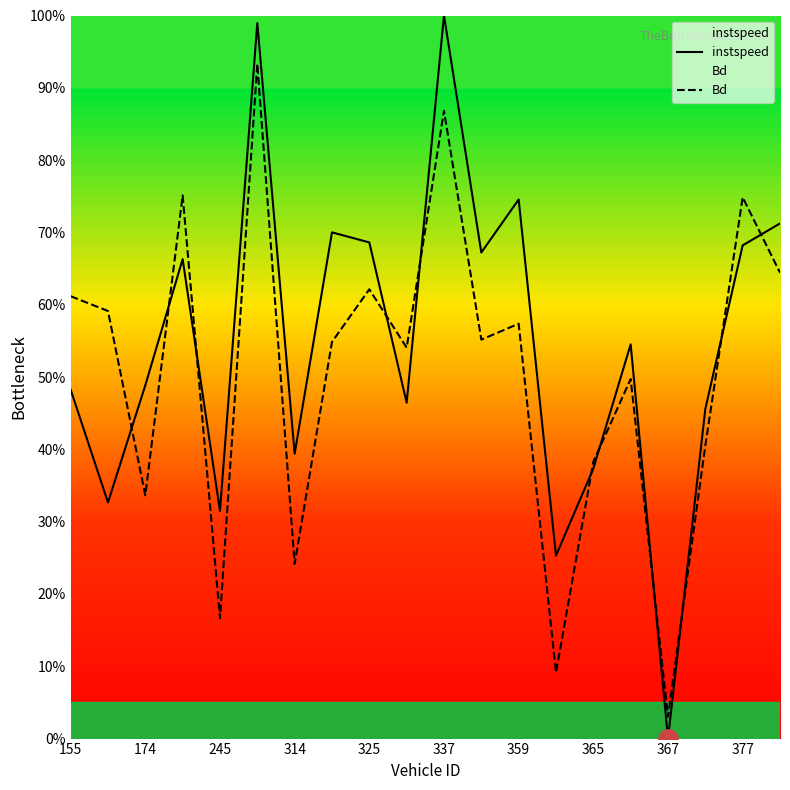

Rank the series by their average value, from lowest to highest.

Bd, instspeed